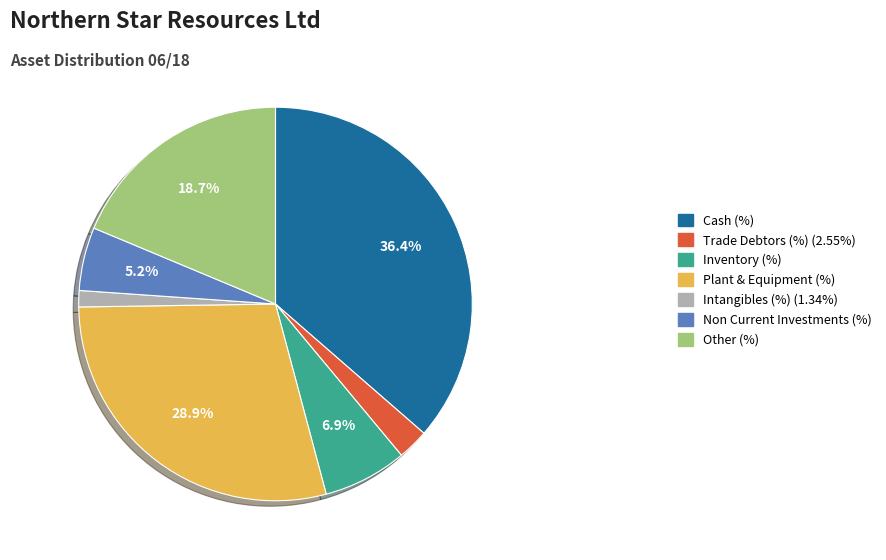

Between Other (%) and Intangibles (%) (1.34%), which is larger?

Other (%)